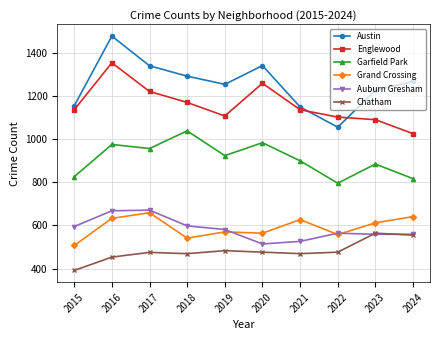

Which series changed the most between 2016 and 2020?

Auburn Gresham